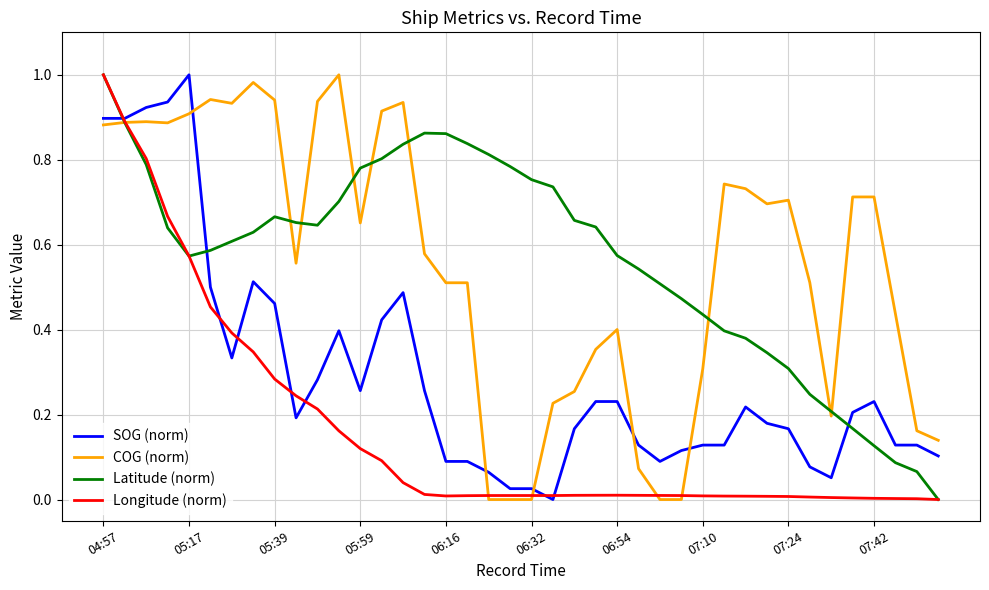

What is the value of the COG (norm) point at the 10th from the left?

0.6